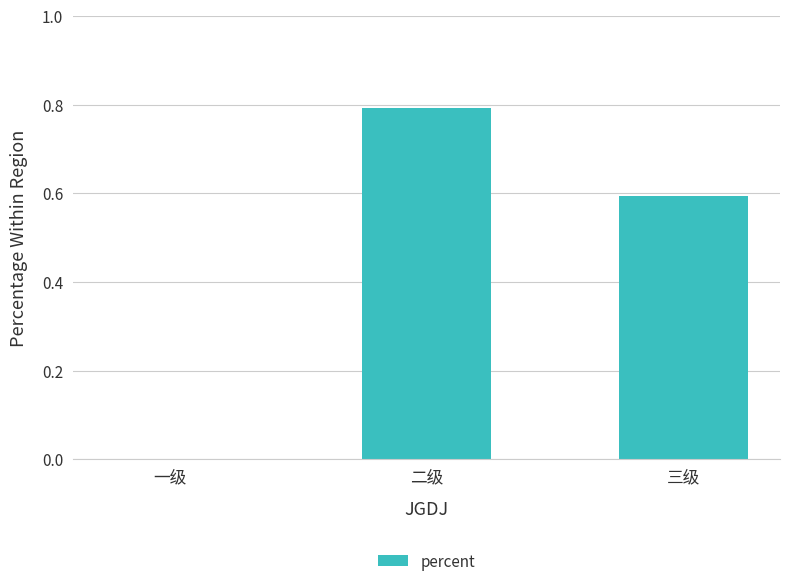

Which label corresponds to the largest value in the chart?

二级